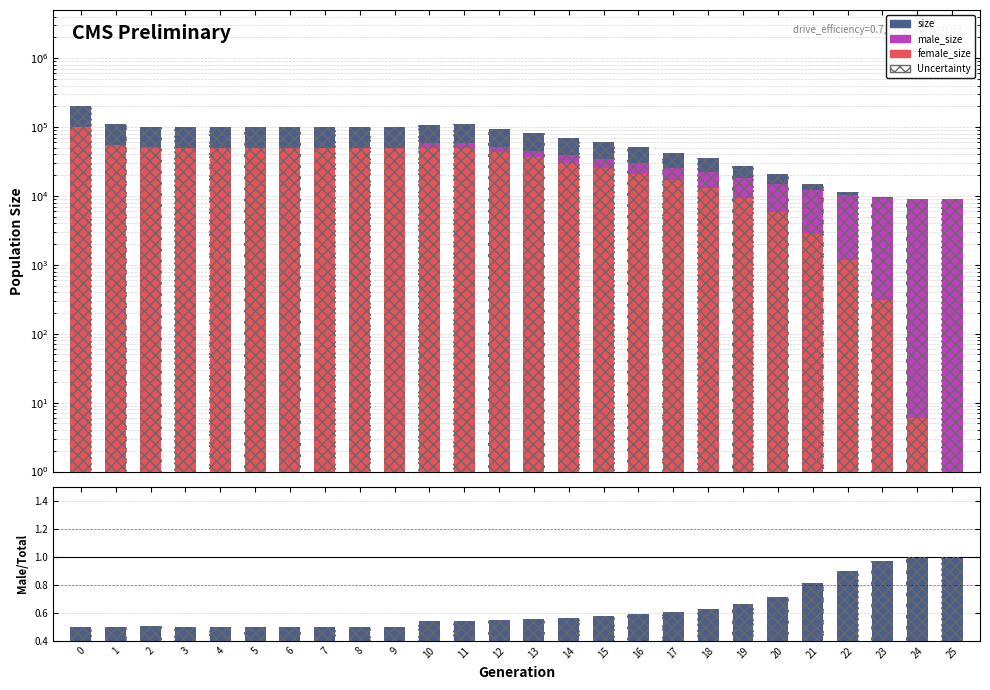

At 11, list the series in order from smallest to largest.

male_size, Uncertainty, female_size, size